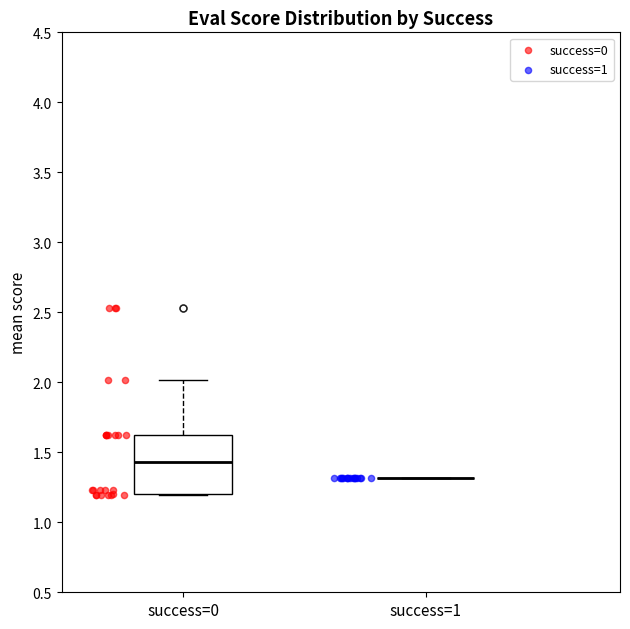

Comparing the boxes themselves (not the whiskers), which one is the tallest?

success=0